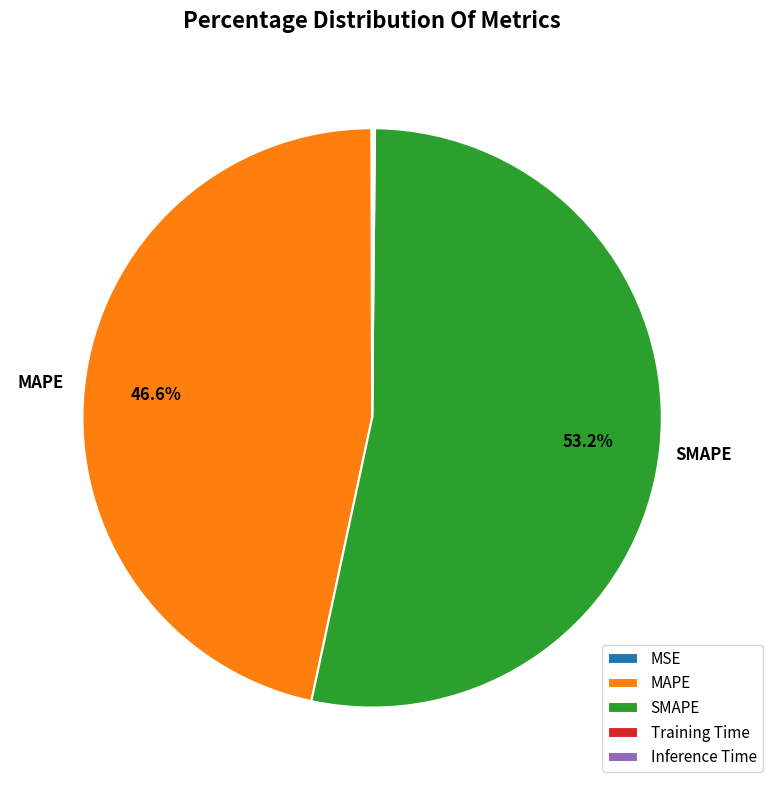

What is the largest slice in the pie chart?

SMAPE